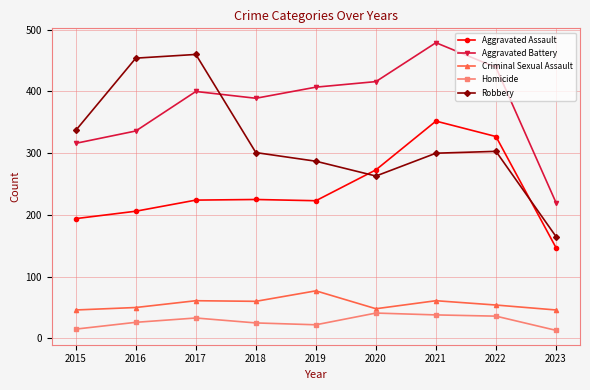

How many data points in Robbery are less than 301?

4